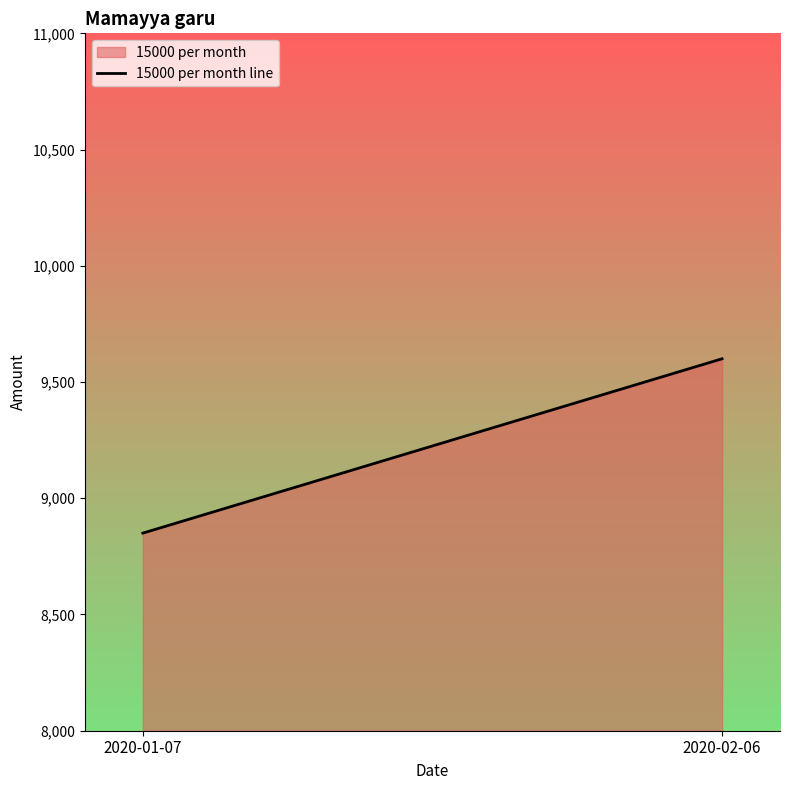

How many lines are shown in the chart?

1